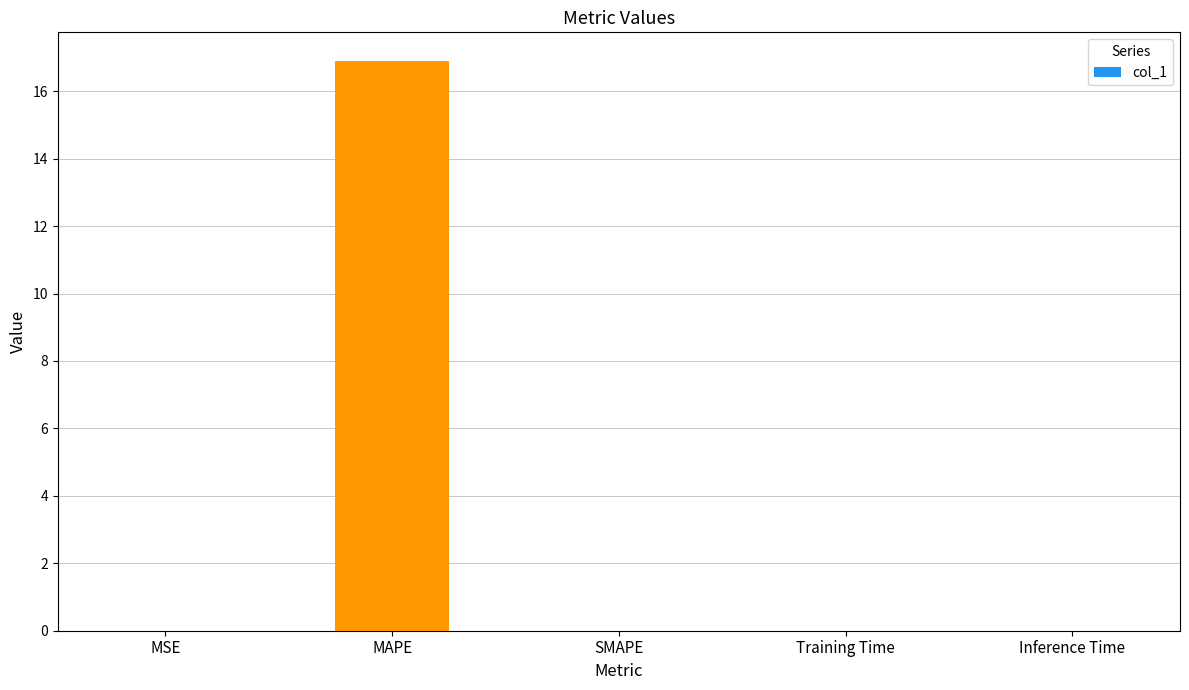

The chart shows a value of 0.0 at SMAPE. True or false?

True